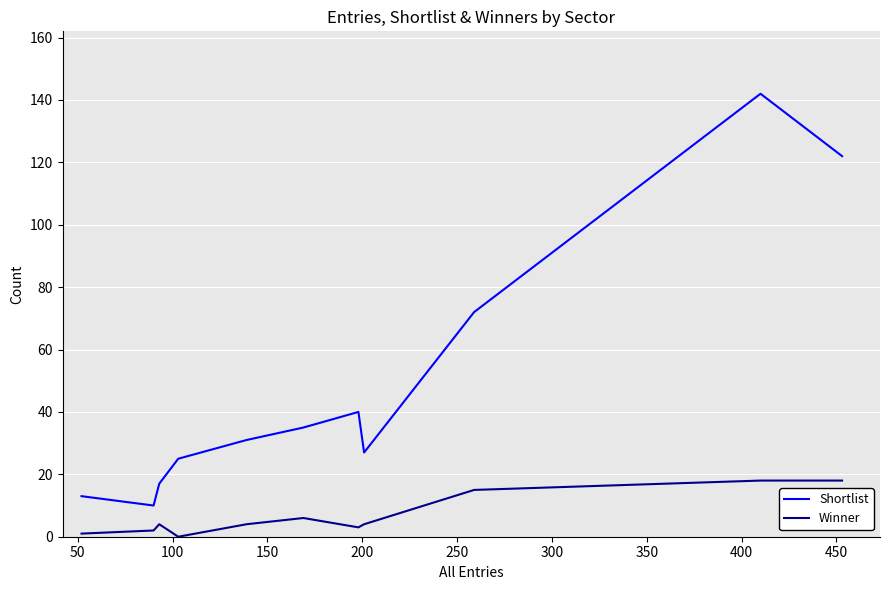

True or false: Shortlist and Winner intersect in this chart.

False